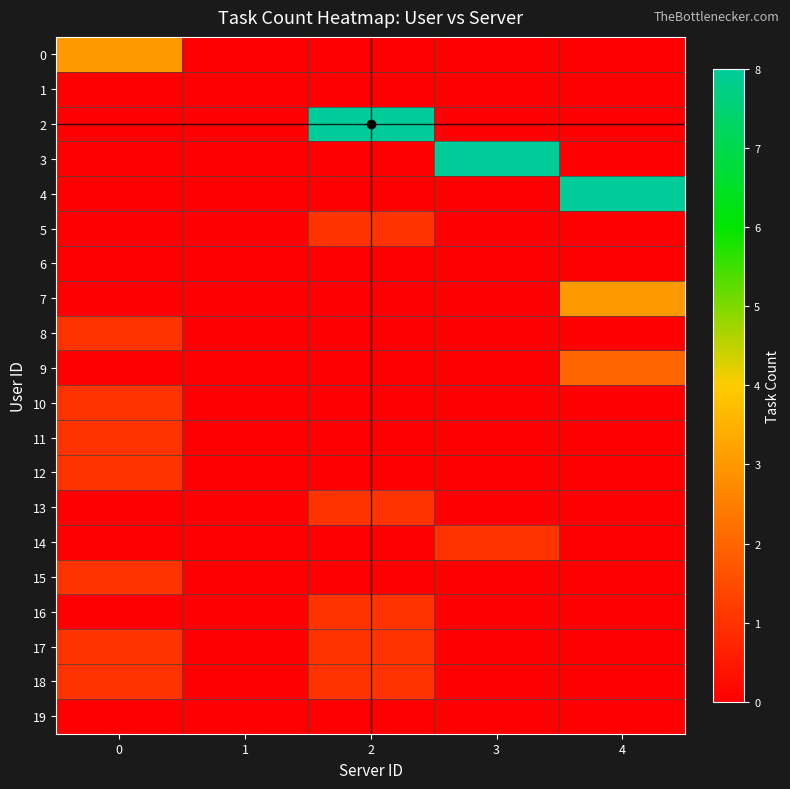

Which category has the highest value across all series?

2